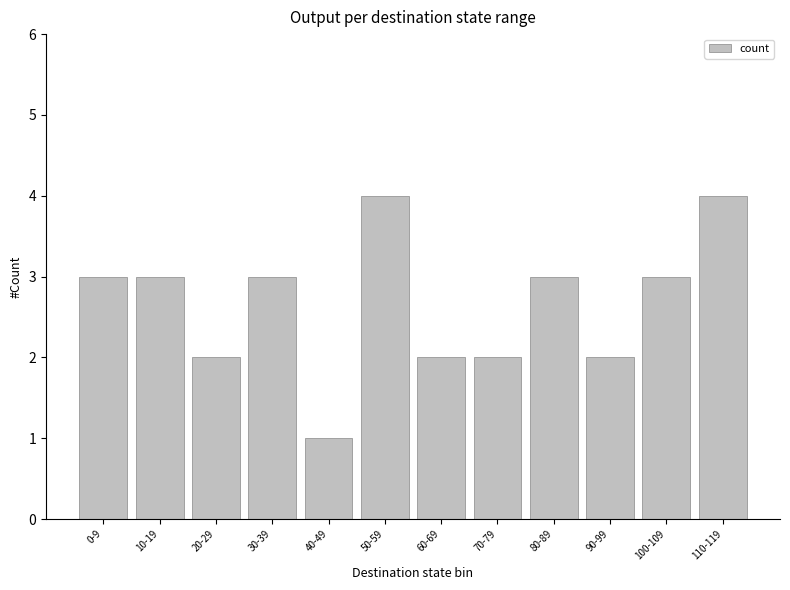

Approximately how many times larger is the value at 20-29 compared to 60-69?

1.0